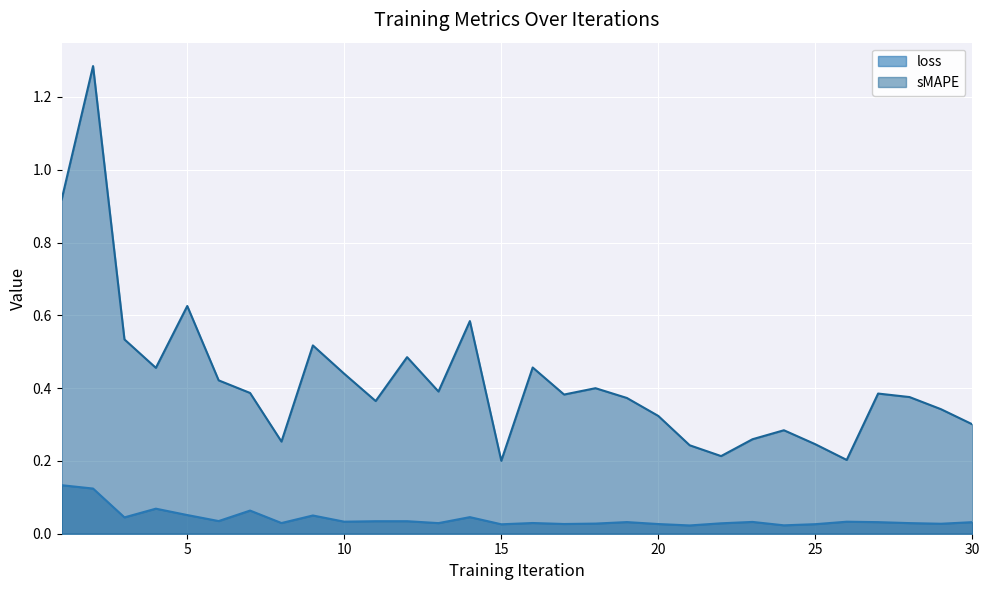

Count the number of categories in the chart.

30